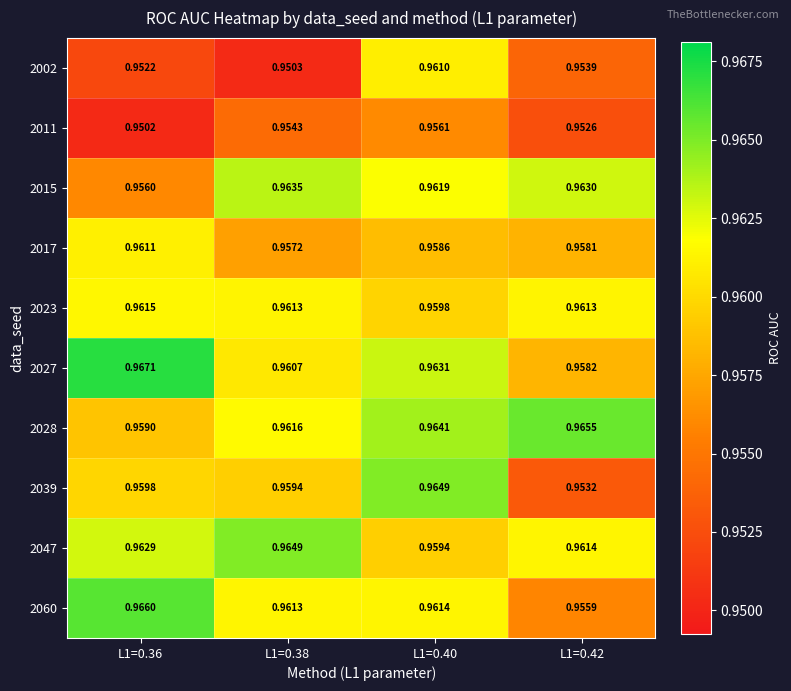

Is the value of 2015 at L1=0.42 greater than the value of 2028 at L1=0.38?

Yes